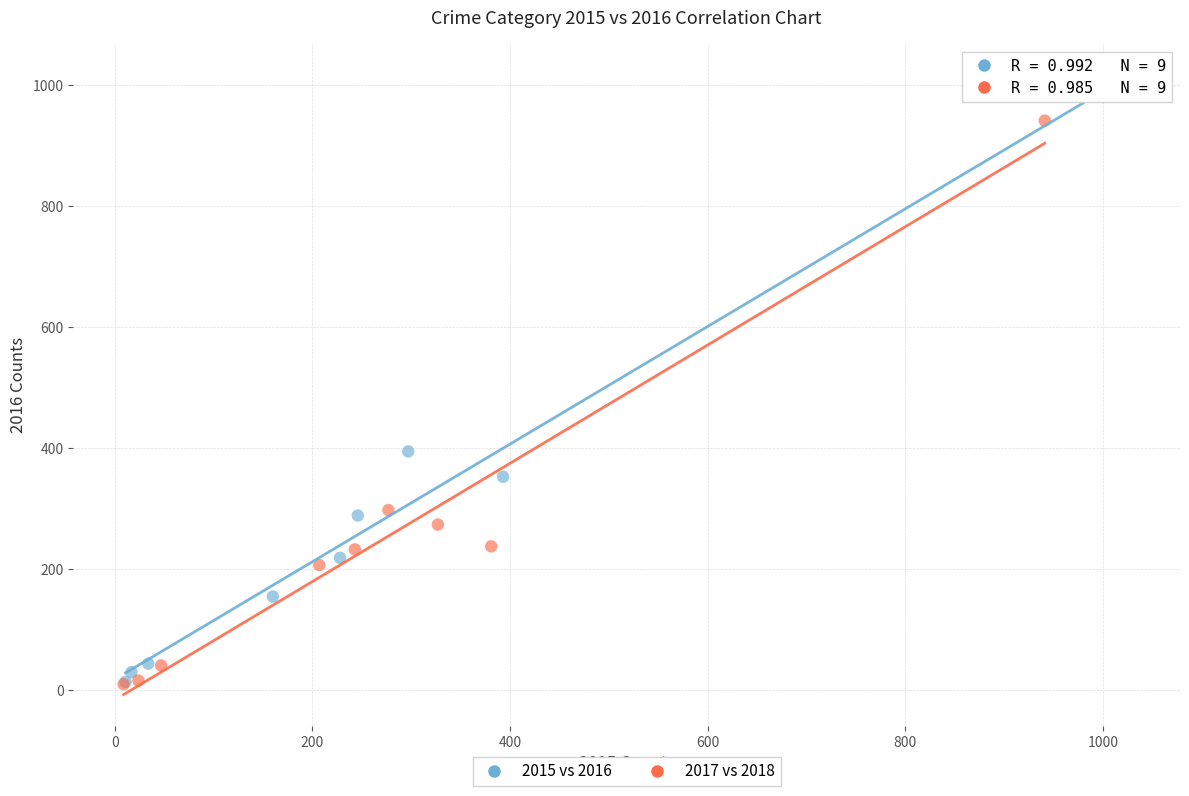

Which series reaches the maximum Y coordinate?

2015 vs 2016